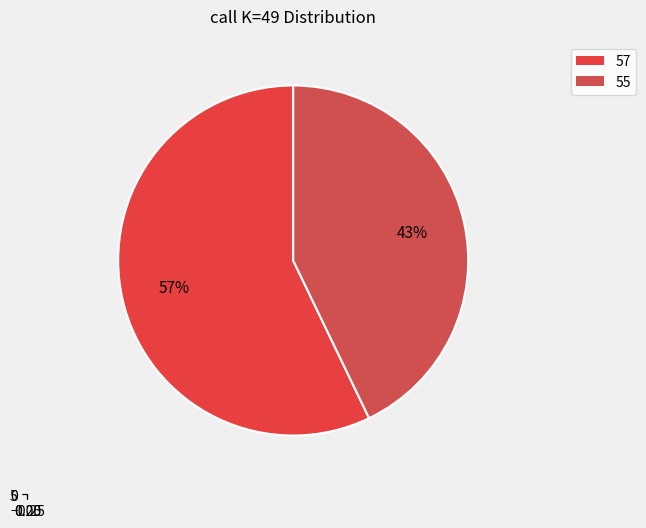

Is it true that 60 is 9% of the pie?

False